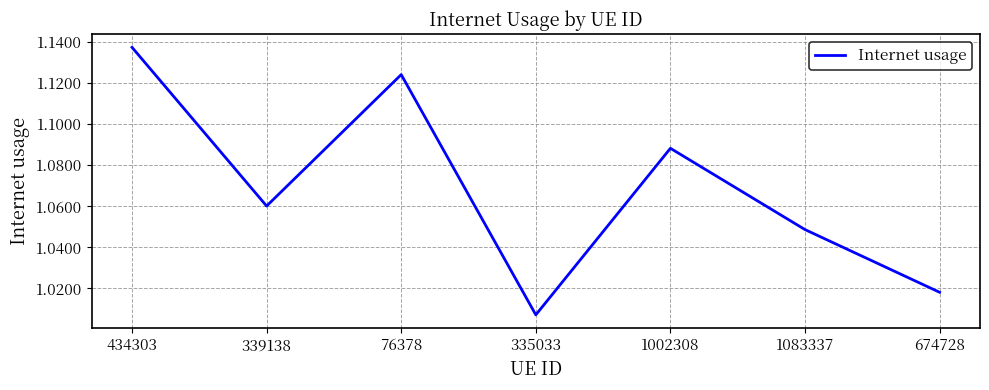

List the labels in order of value, smallest first.

335033, 674728, 1083337, 339138, 1002308, 76378, 434303